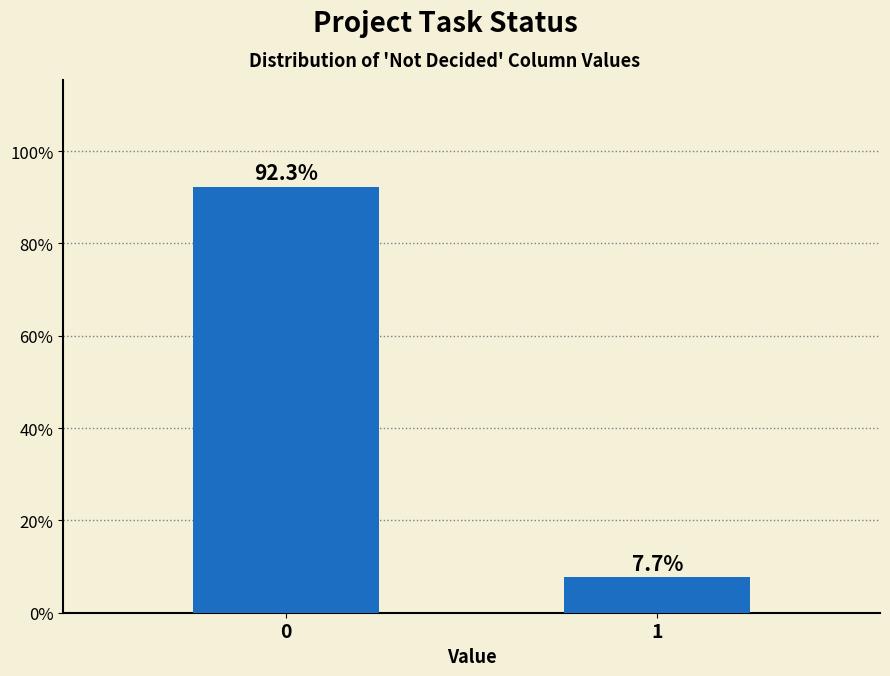

Reading left to right, transcribe all the data shown in this chart.

92.3	7.7